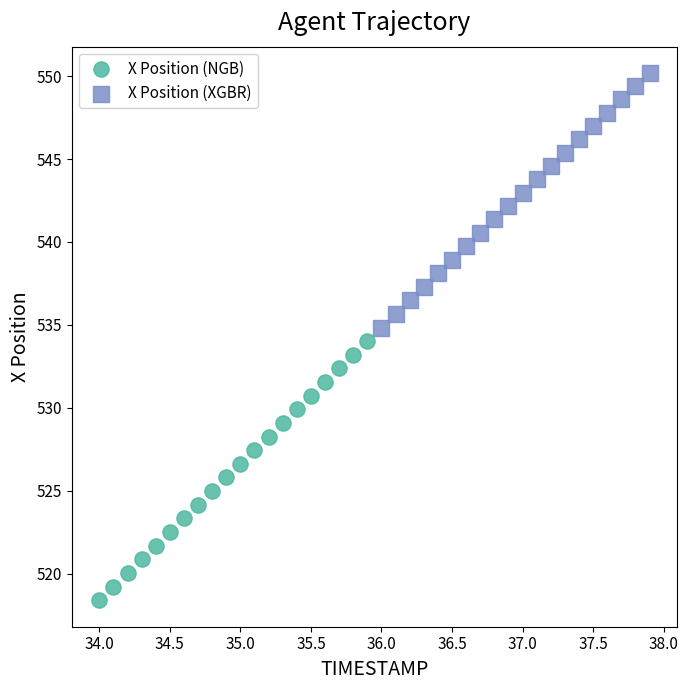

Which series contains the lowest Y value?

X Position (NGB)